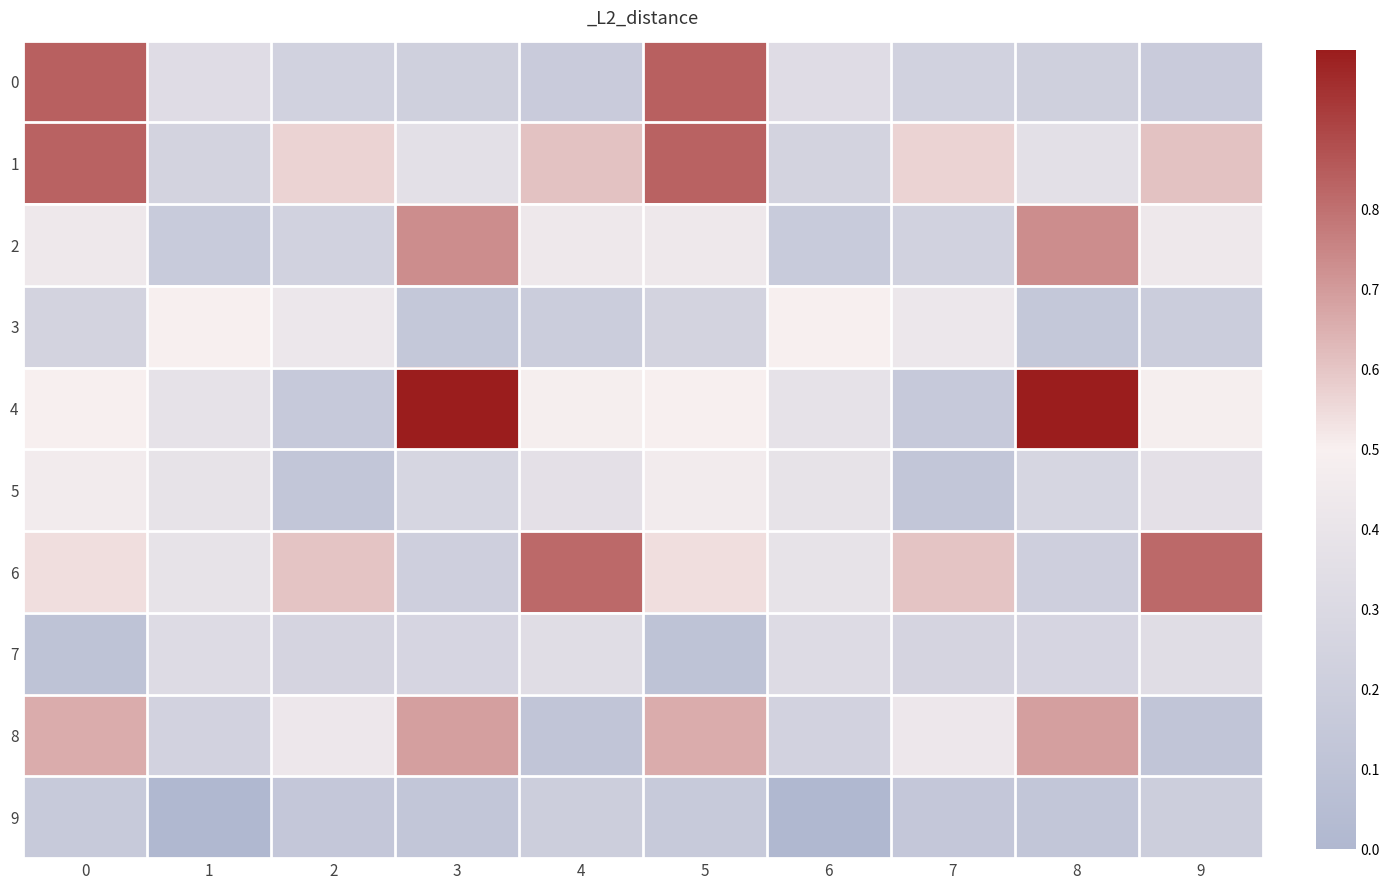

Rank the series by their maximum value, from highest to lowest.

4, 0, 1, 6, 2, 8, 3, 5, 7, 9